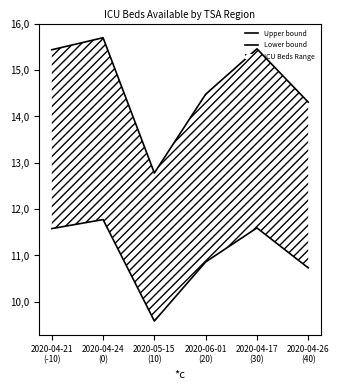

Which category has the lowest value in the Lower bound series?

2020-05-15
(10)